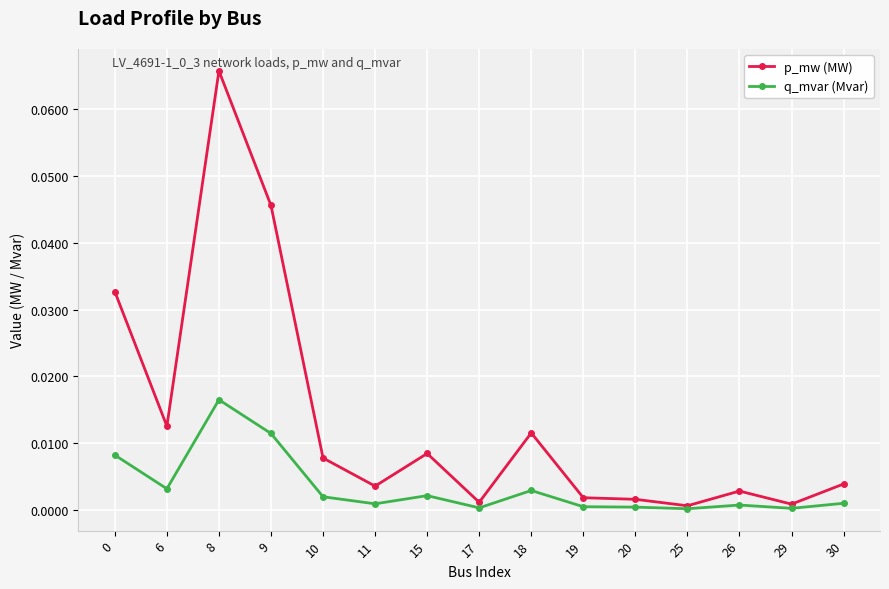

Which series changed the most between 0 and 8?

p_mw (MW)